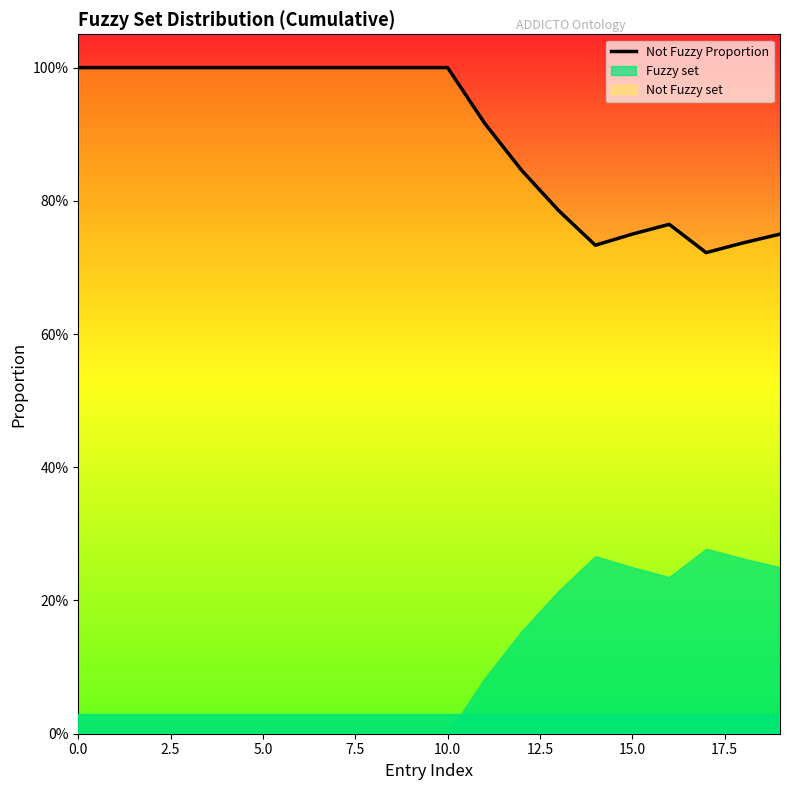

Where is the first local minimum?

14